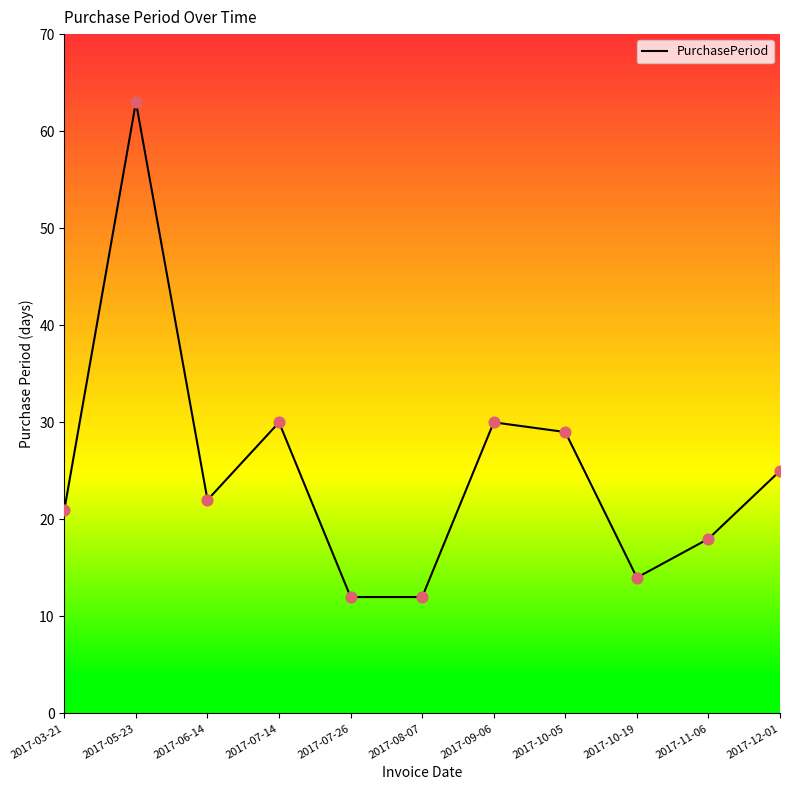

What is the ratio of the value at 2017-03-21 to the value at 2017-09-06?

0.7